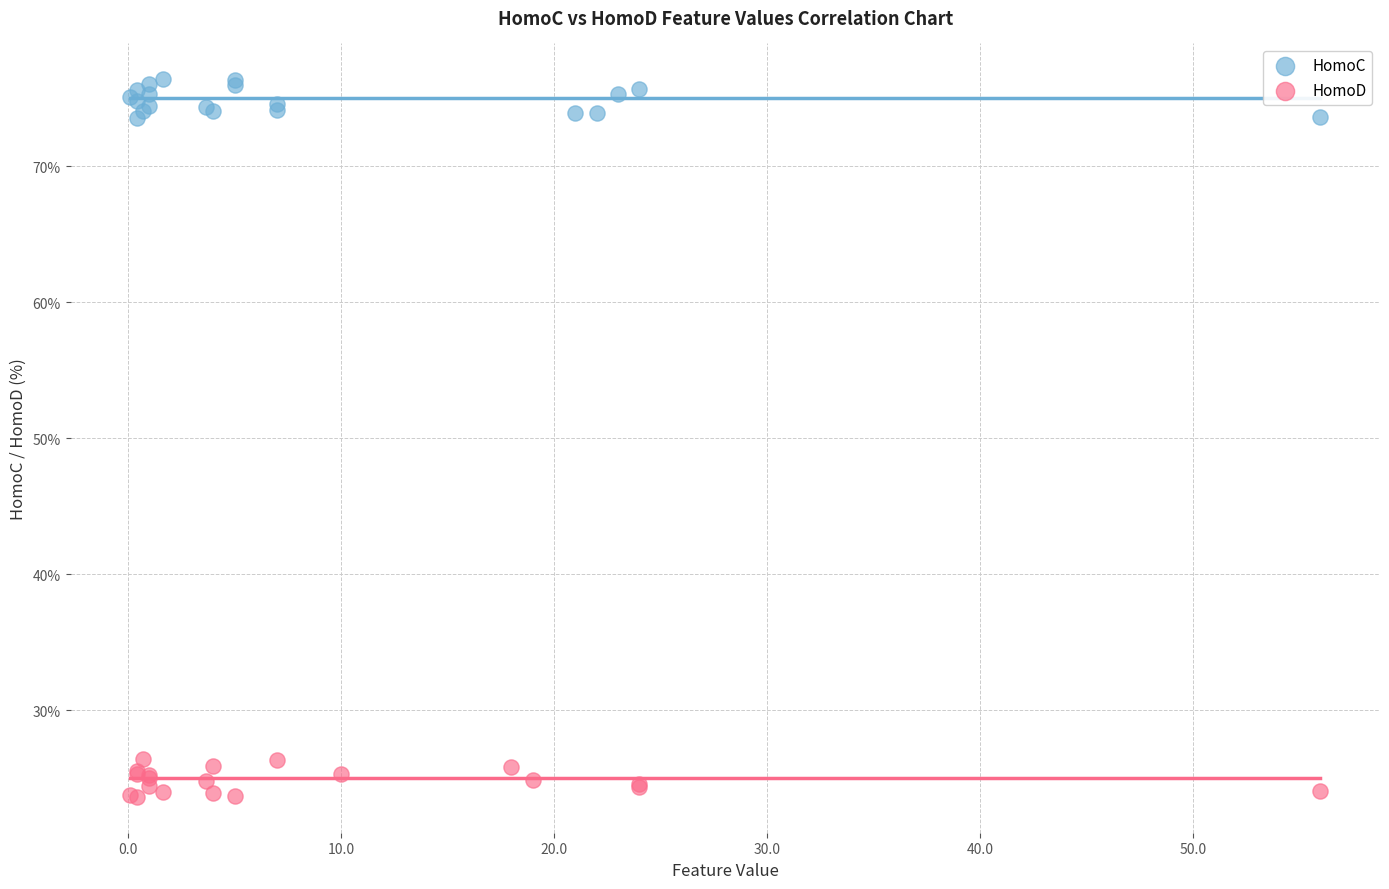

What are all the series names shown in the legend?

HomoC, HomoD